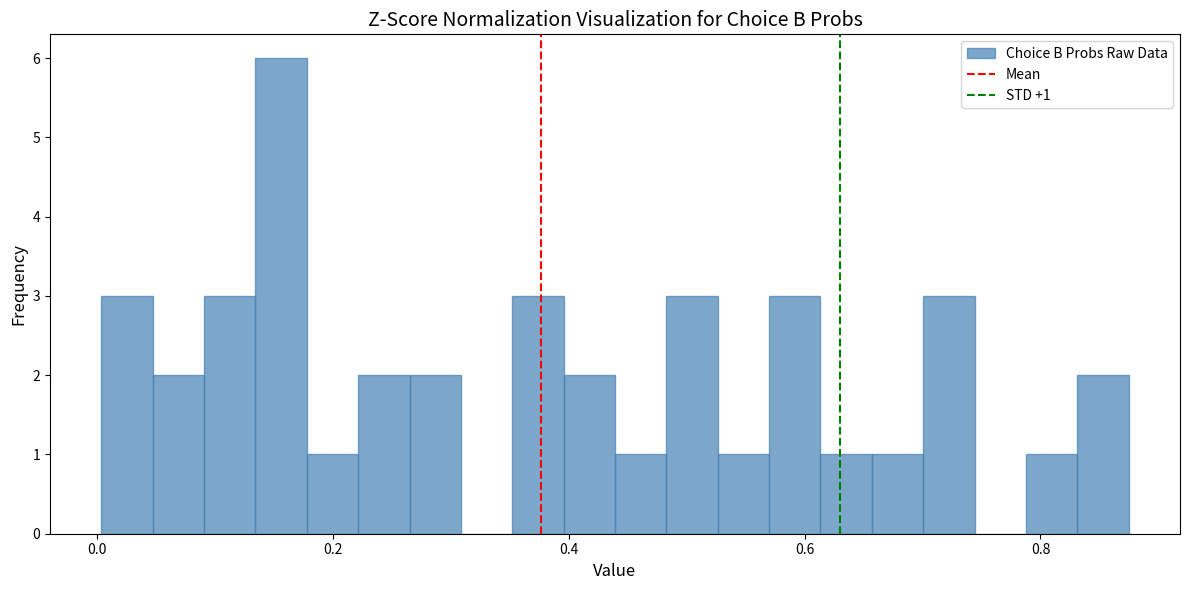

Around what value on the x-axis is the tallest bar? Give the approximate position of its centre, as read against the axis.

0.16